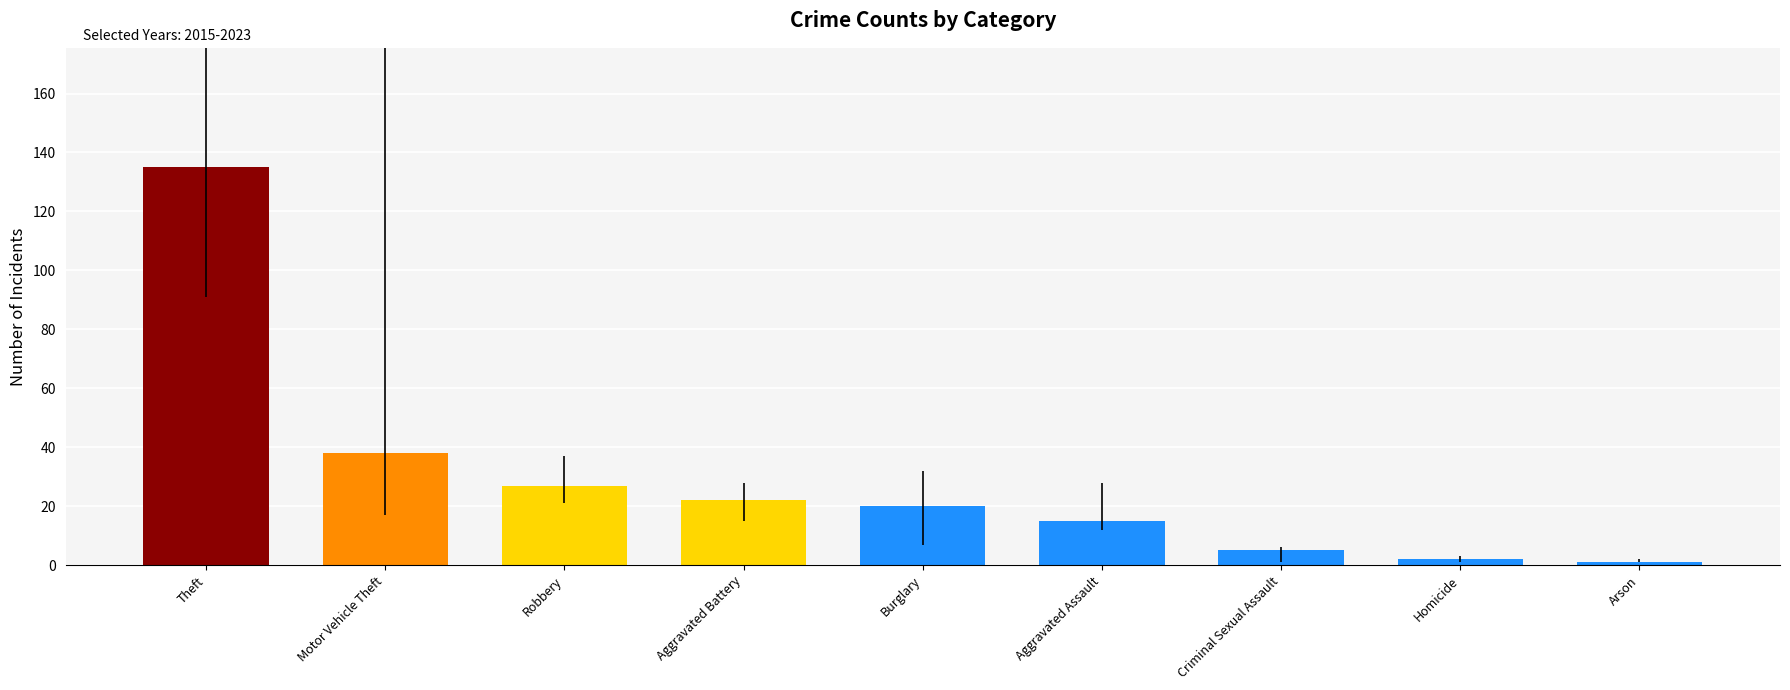

What is the label of the 6th bar from the right?

Aggravated Battery